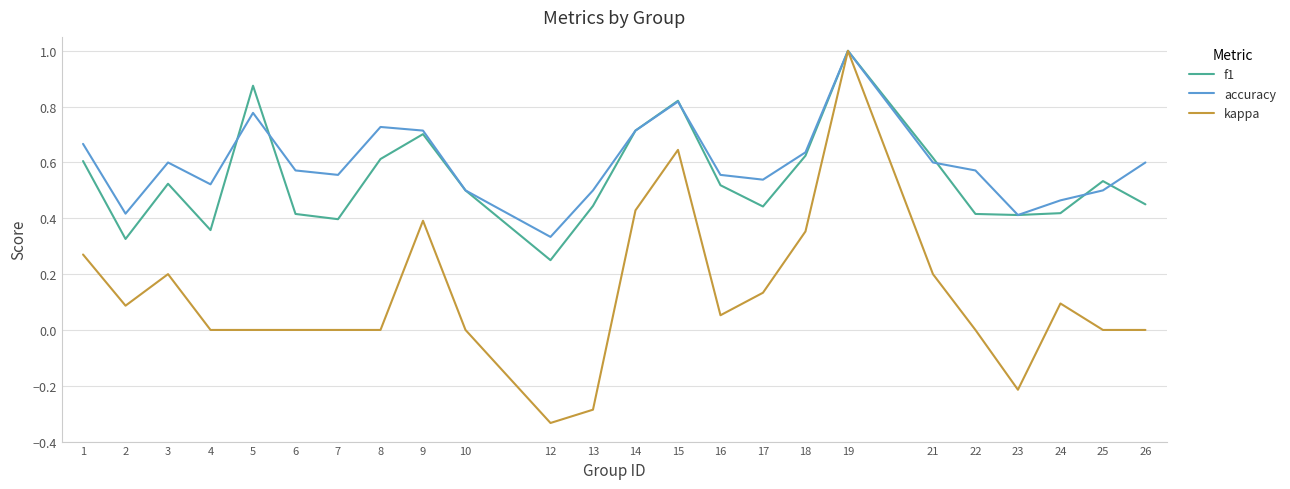

Which series has the largest range (max minus min)?

kappa